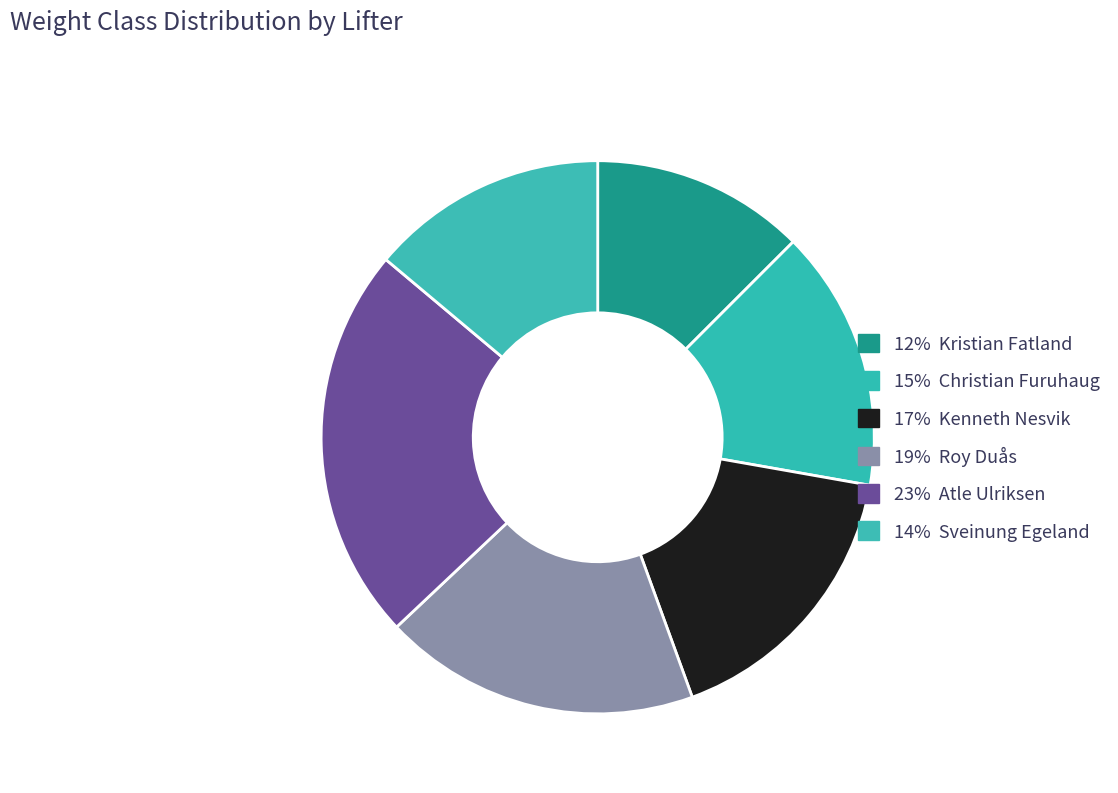

Is there any slice that represents more than half of the pie?

No